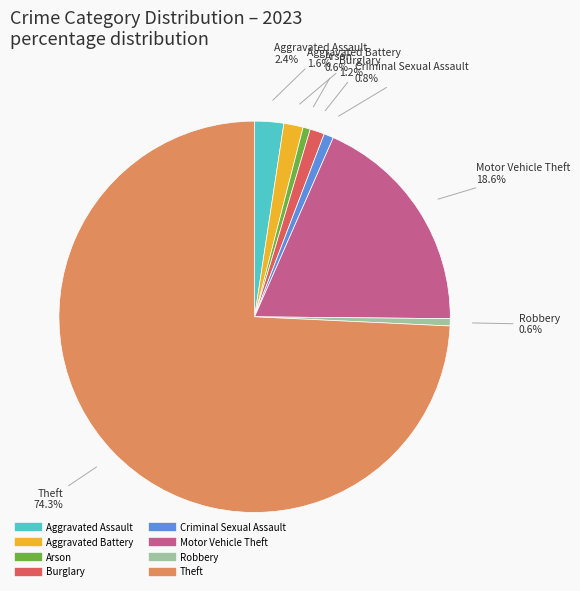

How many segments does this pie chart have?

8